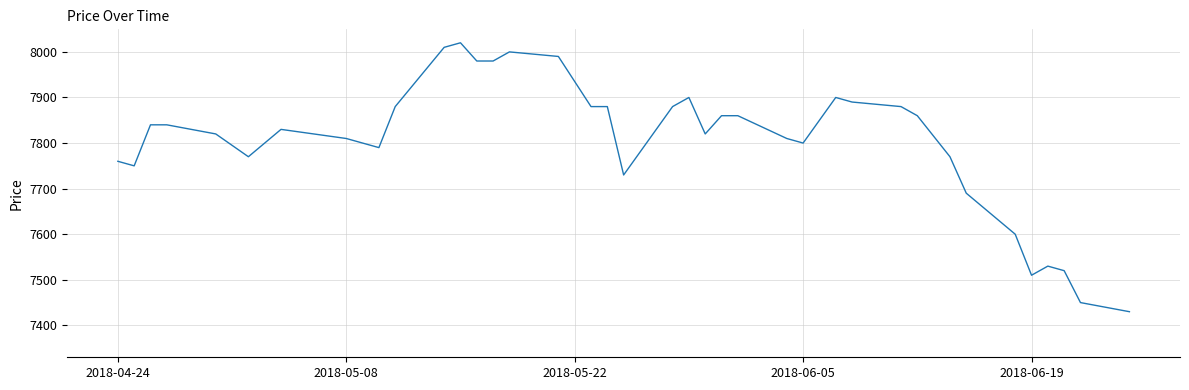

What is the minimum value shown in the chart?

7430